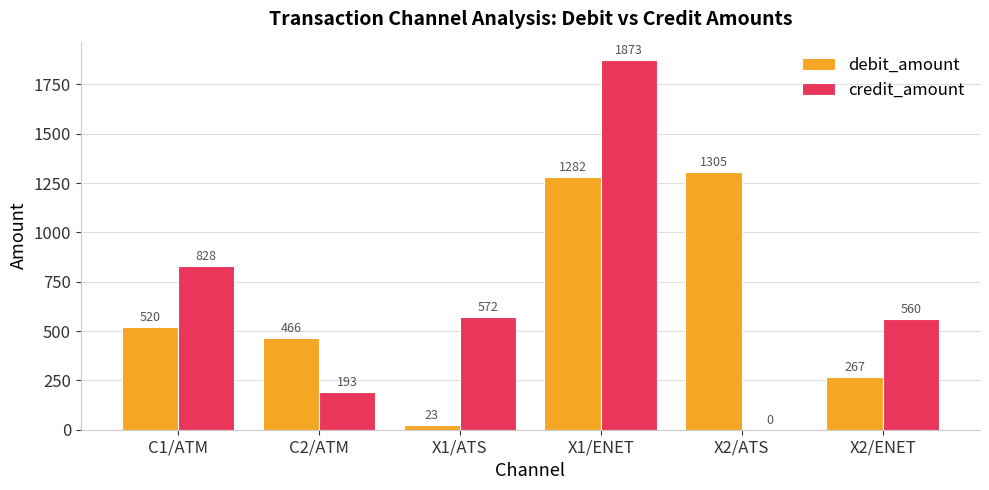

Which series has the largest range (max minus min)?

credit_amount